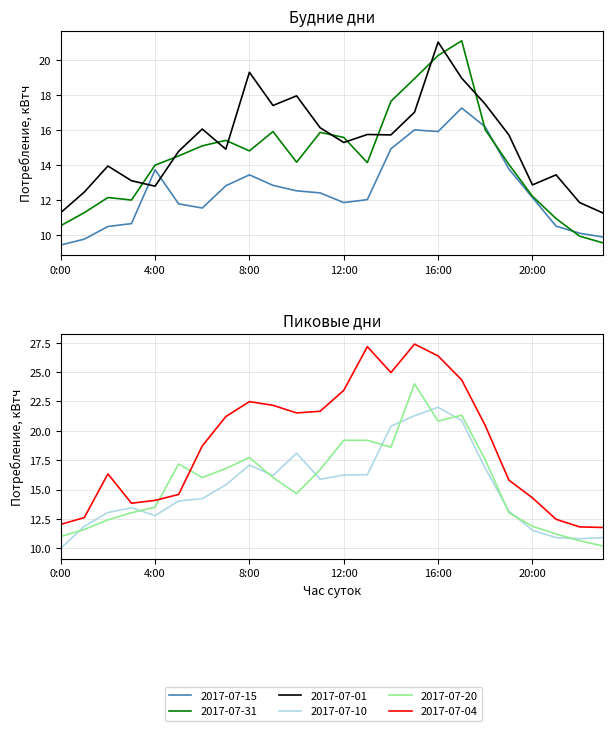

Where do 2017-07-01 and 2017-07-31 first cross each other?

3:00 and 4:00